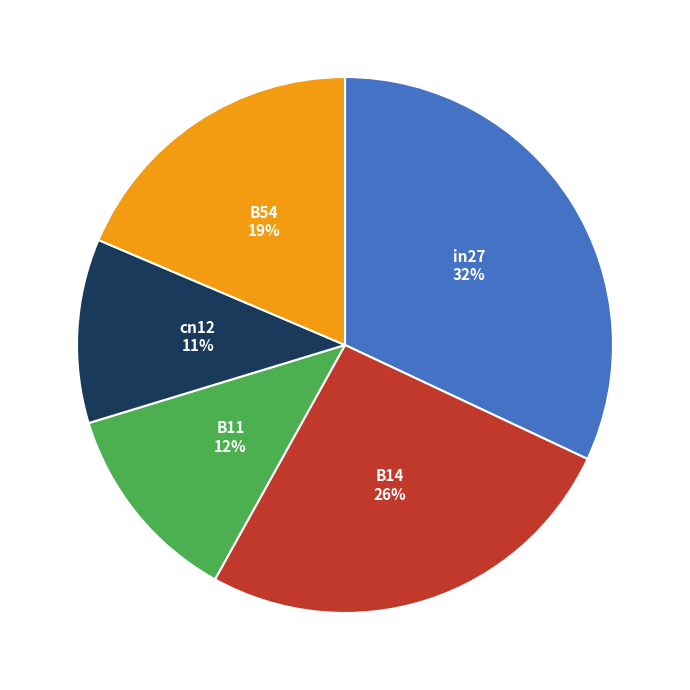

Count the number of slices in the pie.

5